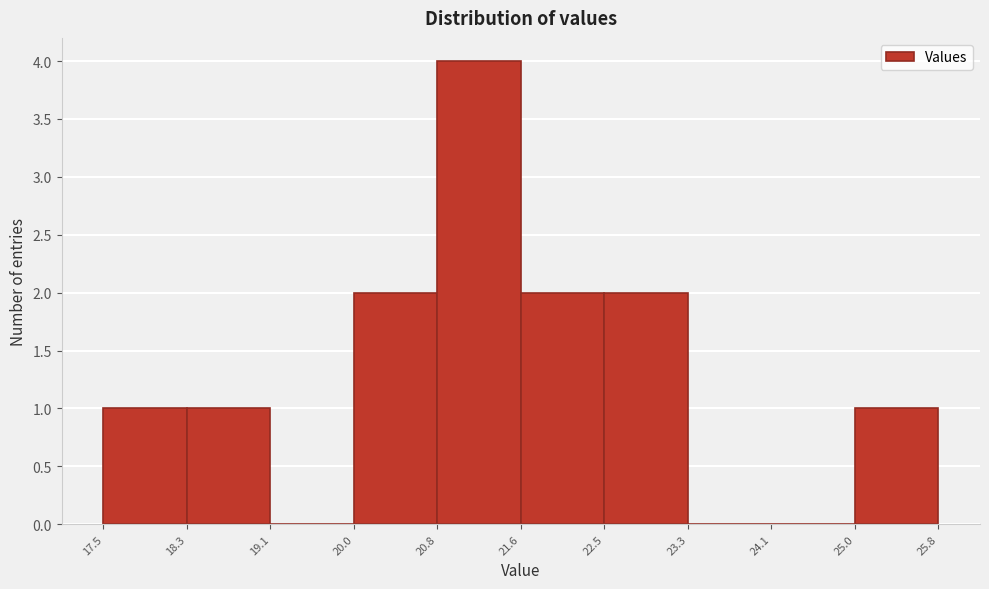

What is the height of the bar covering 20.8 to 21.6 on the x-axis? The values are not printed on the chart, so give them approximately, as read against the axis.

4